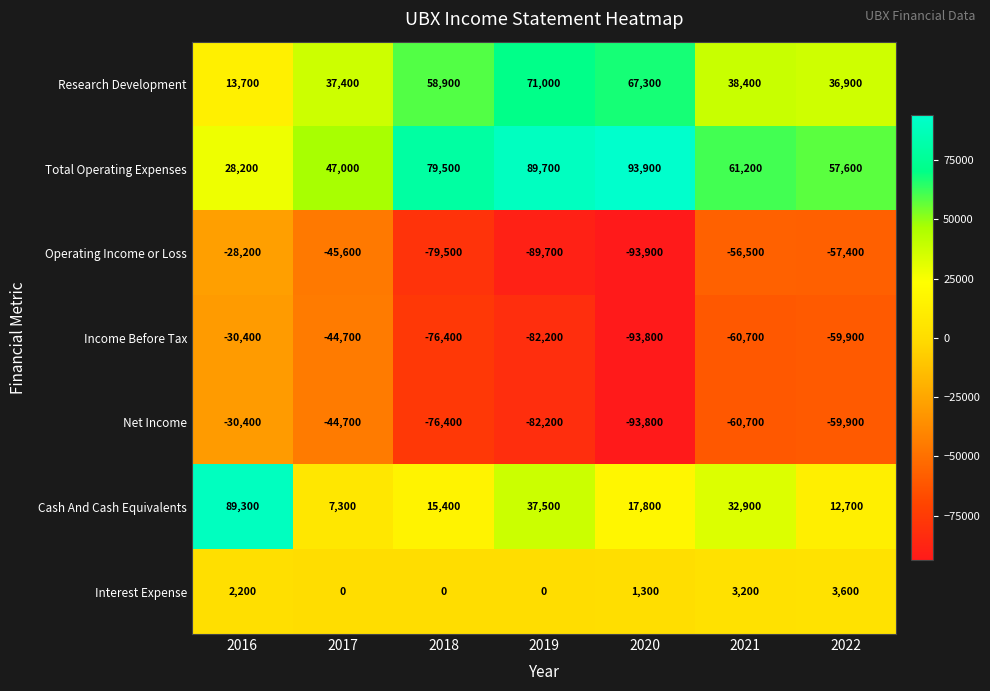

What is the difference between the highest and lowest values at 2020?

187800